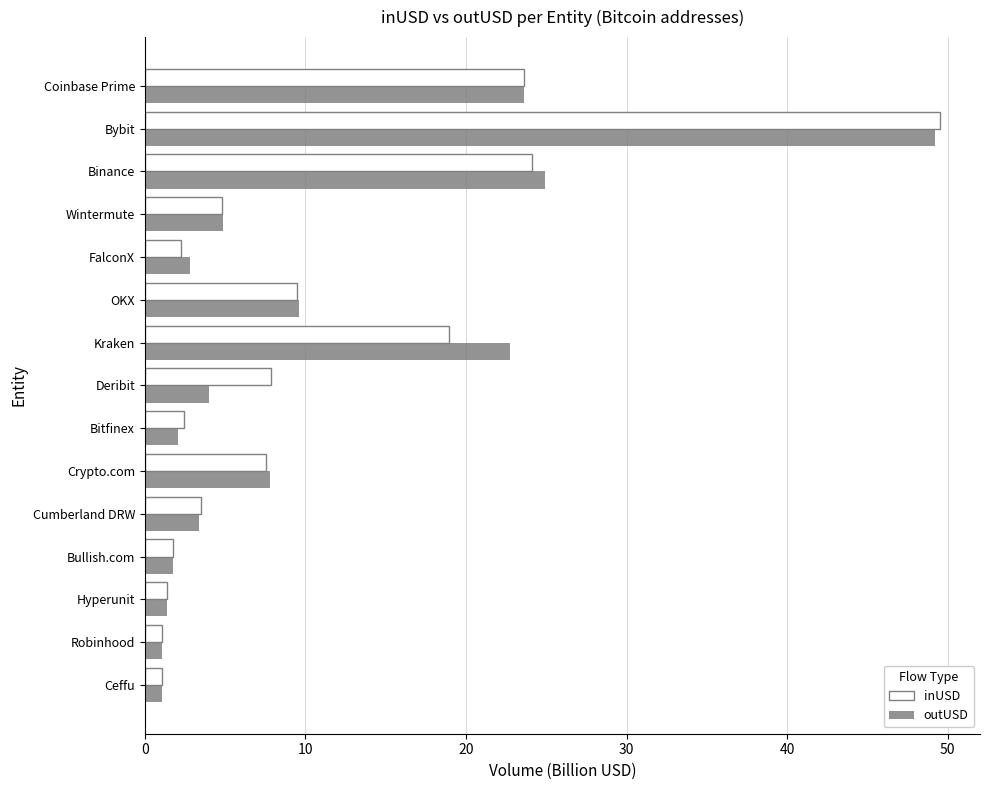

True or false: outUSD has a value of 24.9 at Binance.

True